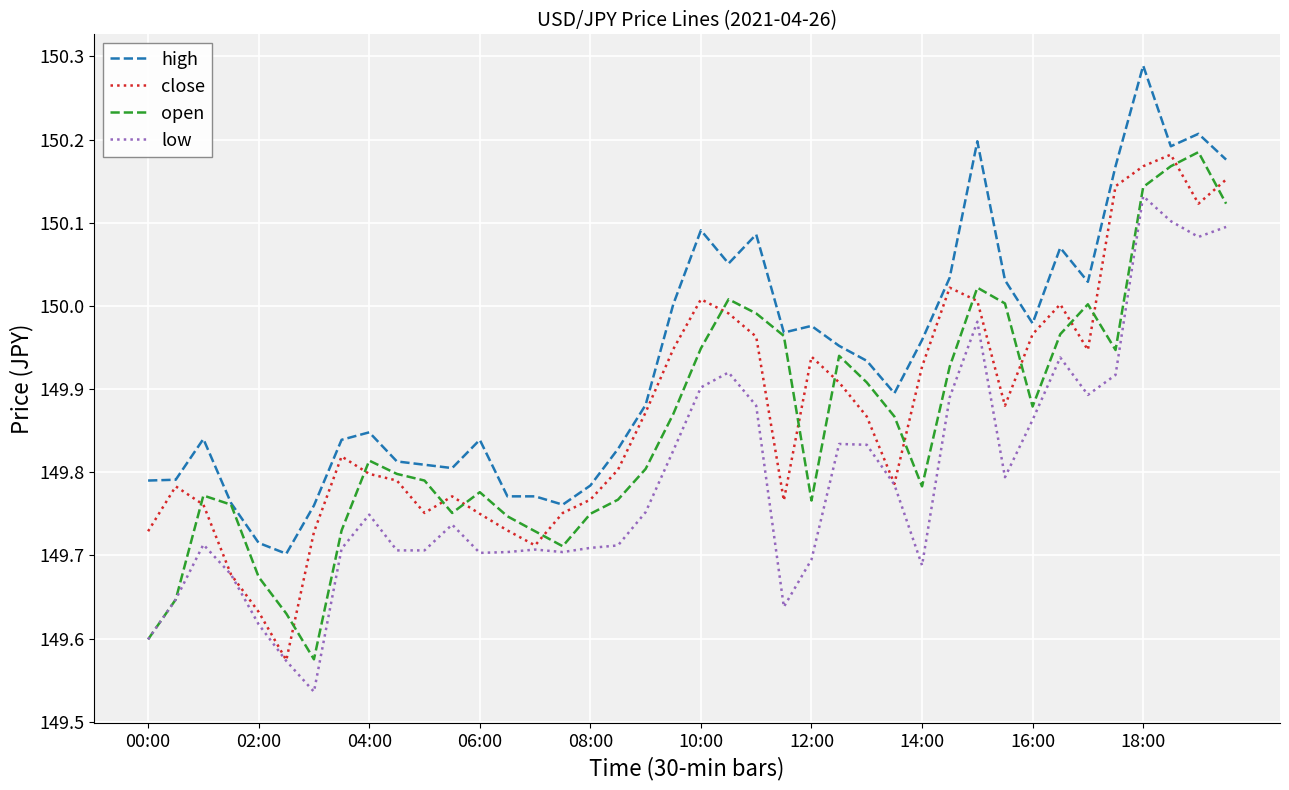

Which series has the largest total across all categories?

high